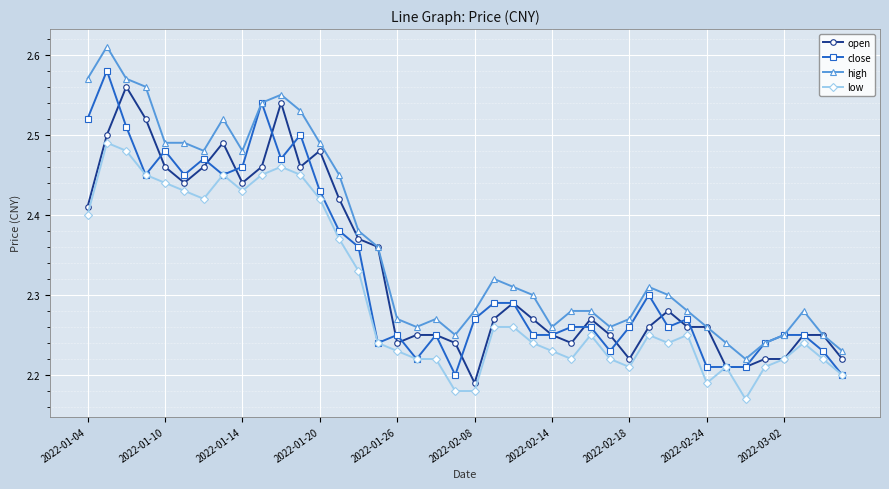

True or false: low and high cross at least once.

False